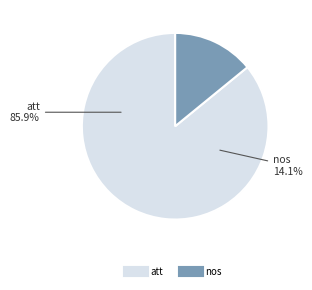

Which slice is the largest?

att